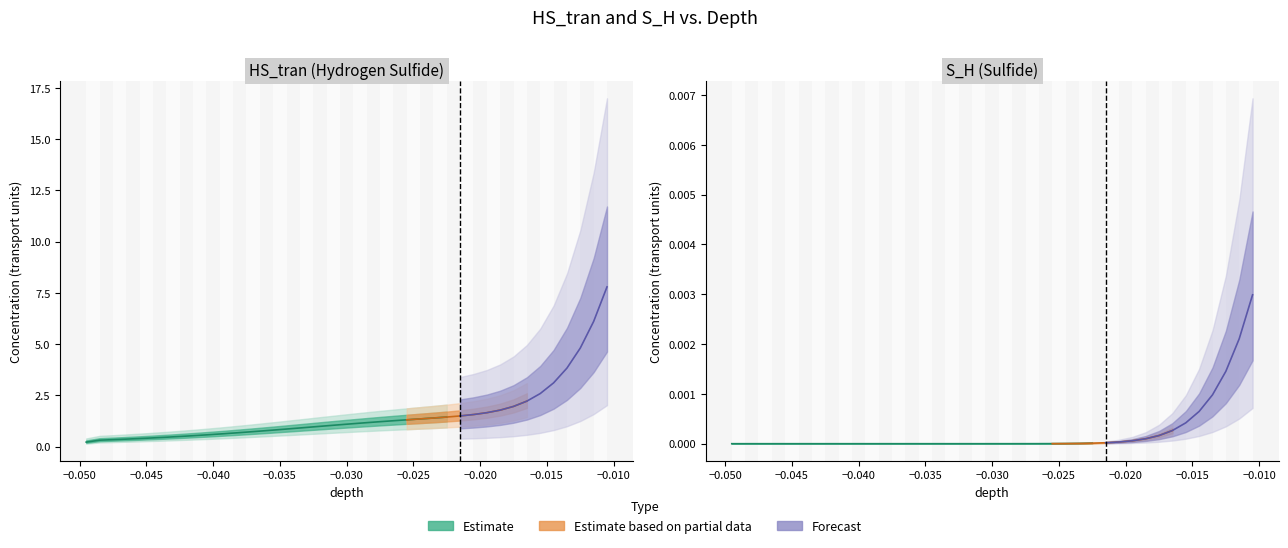

Which series changed the most between 24 and 35?

HS_tran